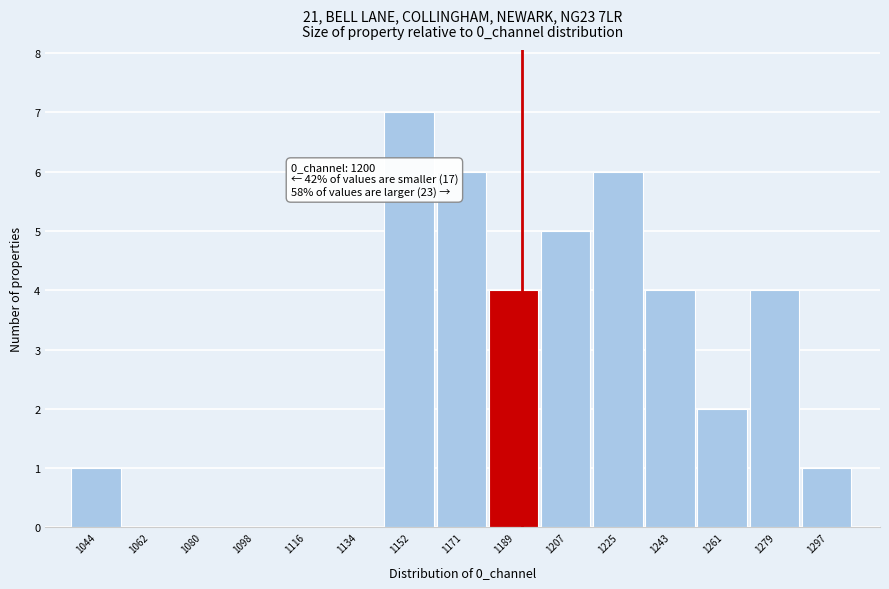

Reading left to right, transcribe all the data shown in this chart.

1044=1	1062=0	1080=0	1098=0	1116=0	1134=0	1152=7	1171=6	1189=4	1207=5	1225=6	1243=4	1261=2	1279=4	1297=1